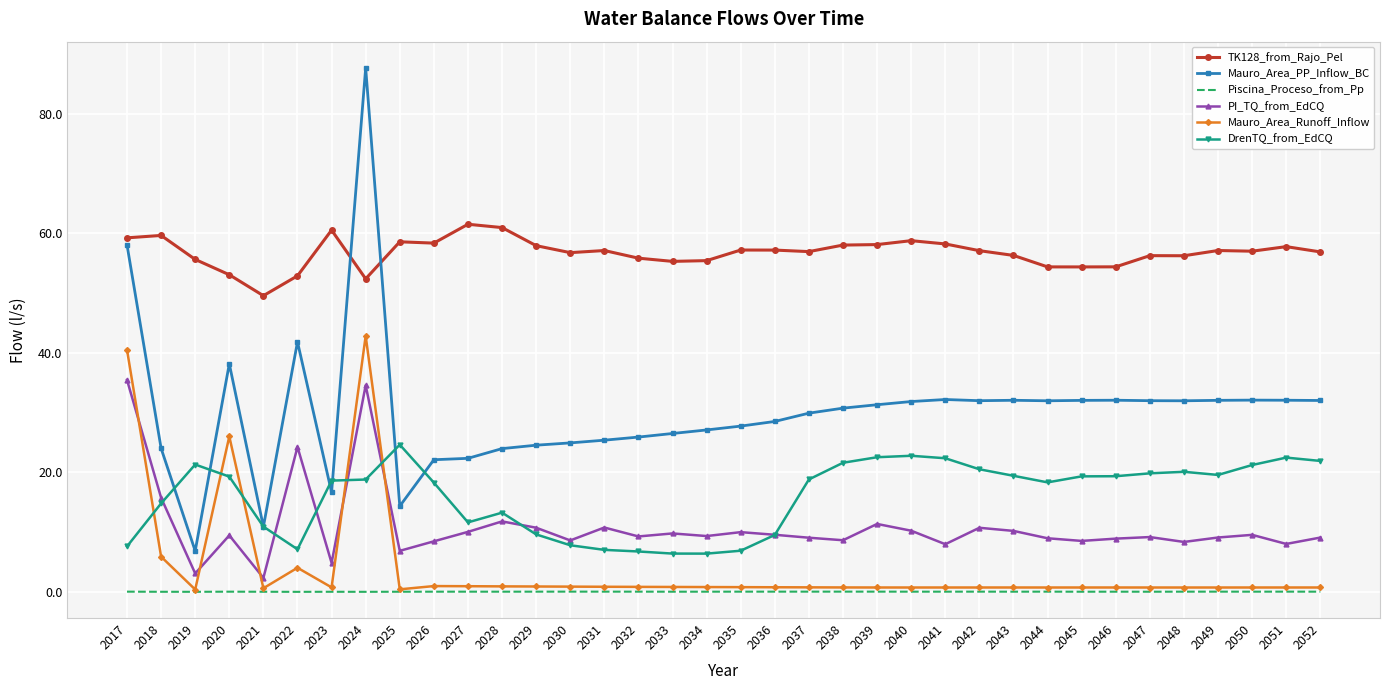

Which series has the largest range (max minus min)?

Mauro_Area_PP_Inflow_BC